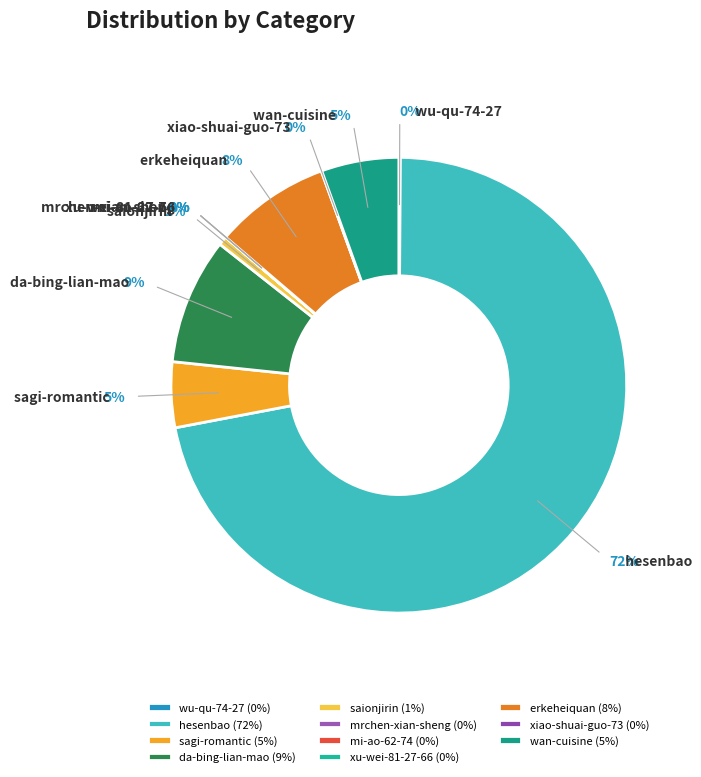

Between sagi-romantic and saionjirin, which is larger?

sagi-romantic